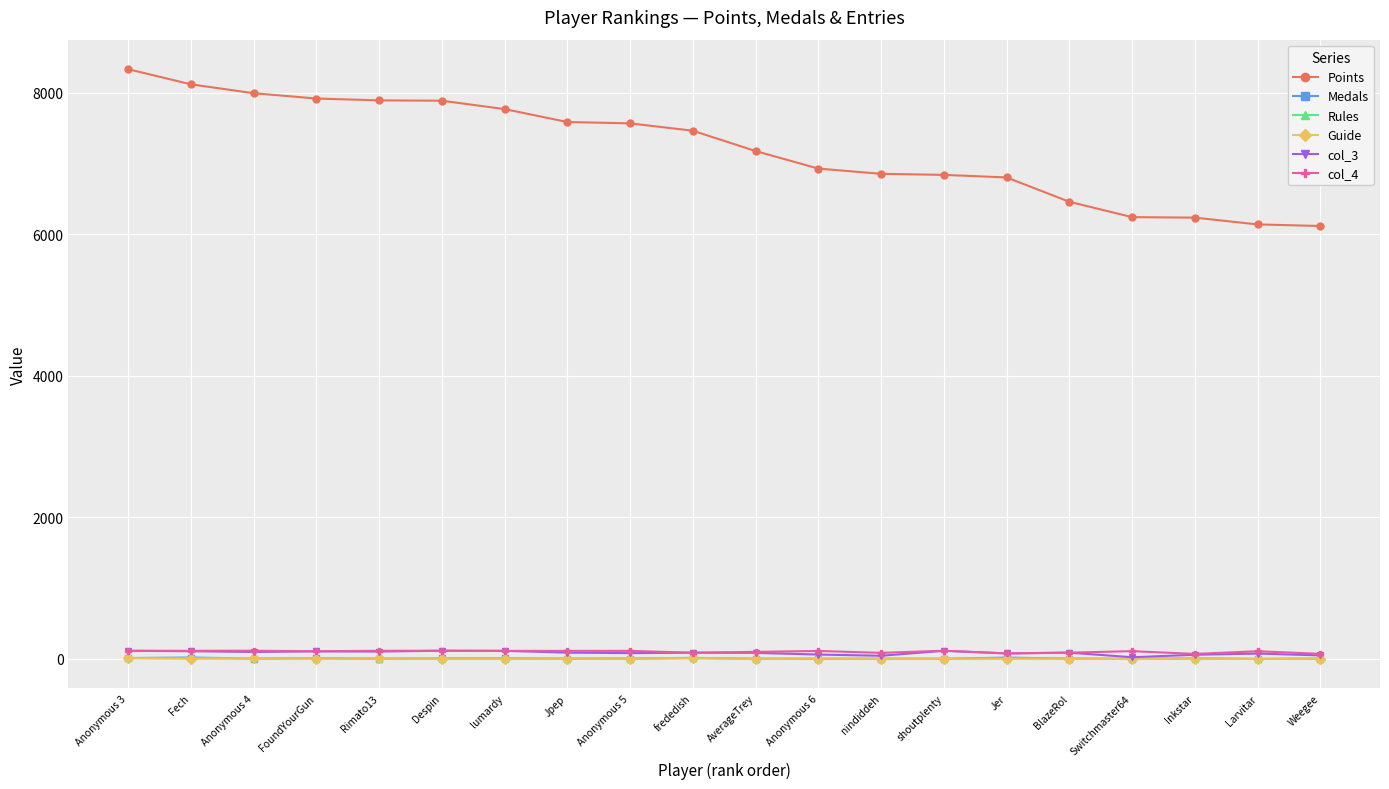

Which series has the widest spread of values?

Points